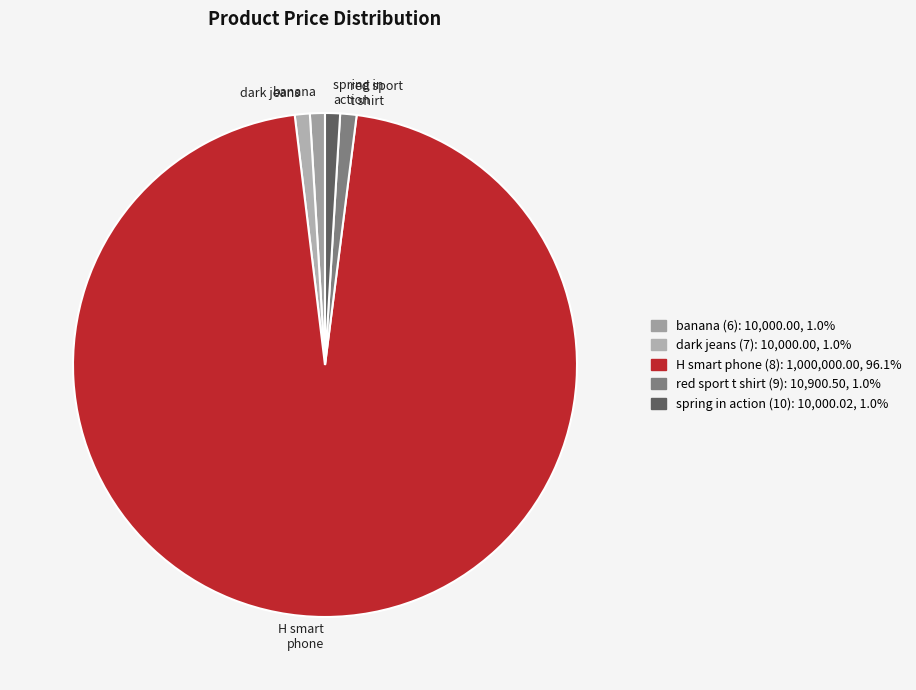

To the nearest percent, what percentage of the pie is dark jeans (7)?

1%